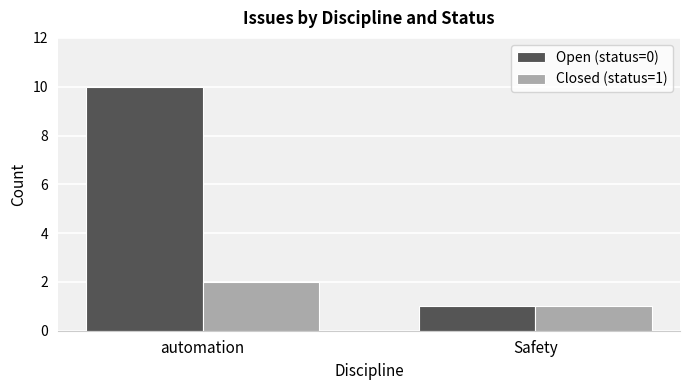

The Open (status=0) series shows 3 at automation. True or false?

False